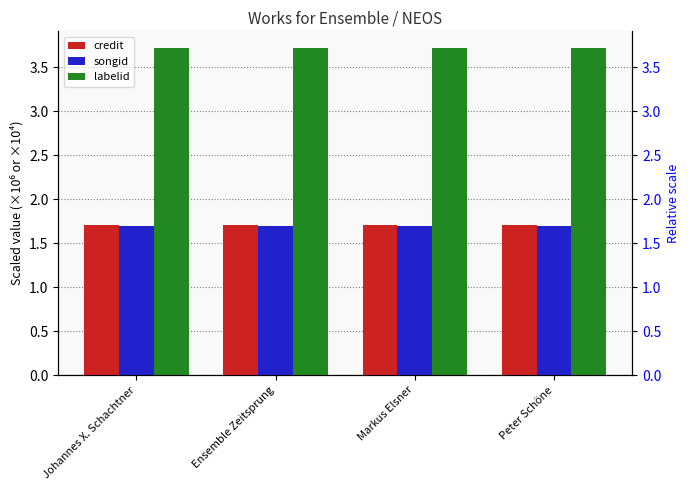

Reading left to right, transcribe all the data shown in this chart.

credit: 1.7	1.7	1.7	1.7
songid: 1.7	1.7	1.7	1.7
labelid: 3.7	3.7	3.7	3.7